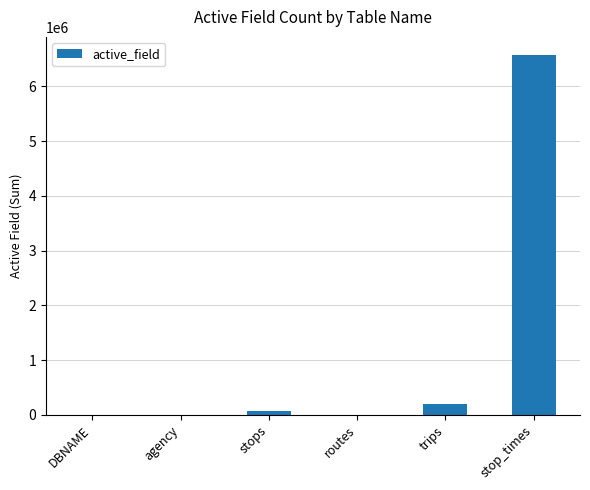

What is the maximum value shown in the chart?

6573984